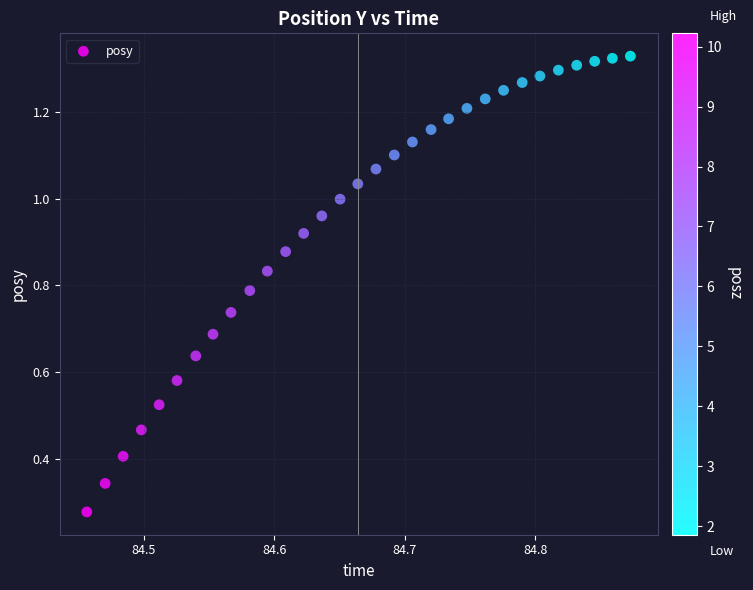

What is the range of X values (max minus min)?

0.4